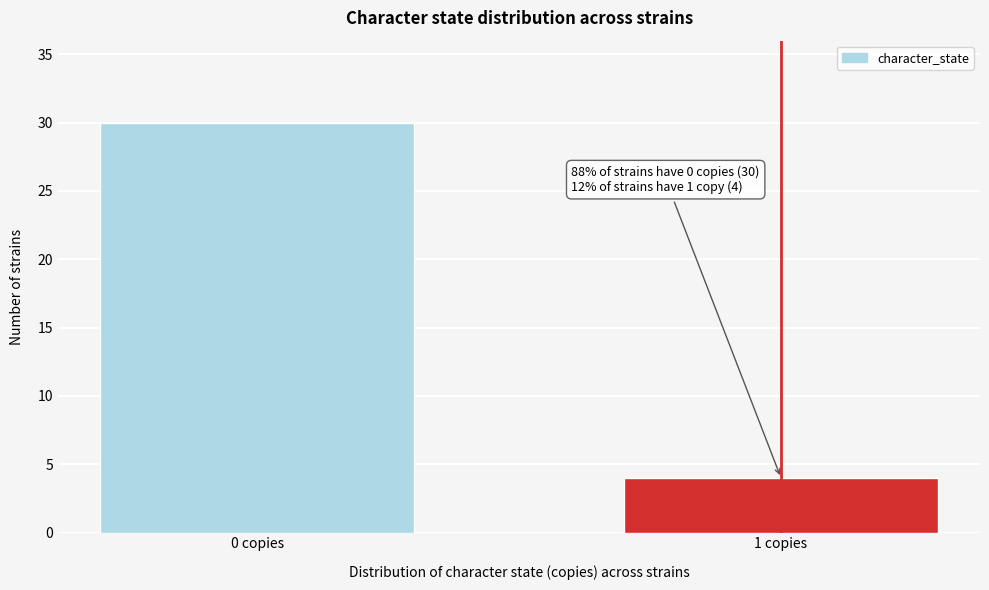

Reading left to right, what are all the values shown in this chart?

0 copies=30	1 copies=4